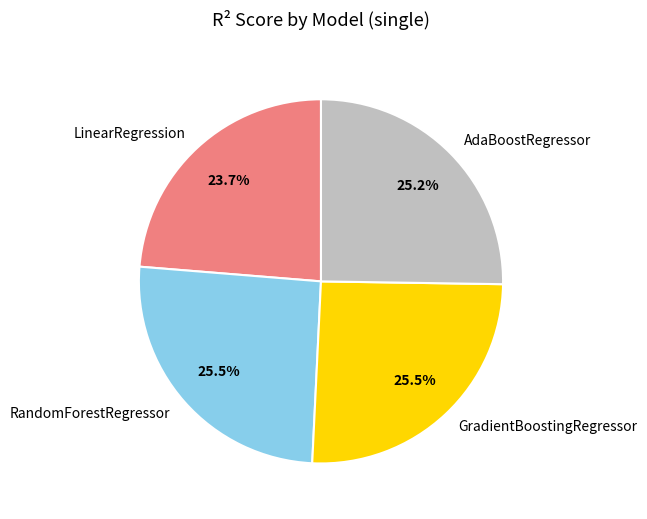

Is there any slice that represents more than half of the pie?

No